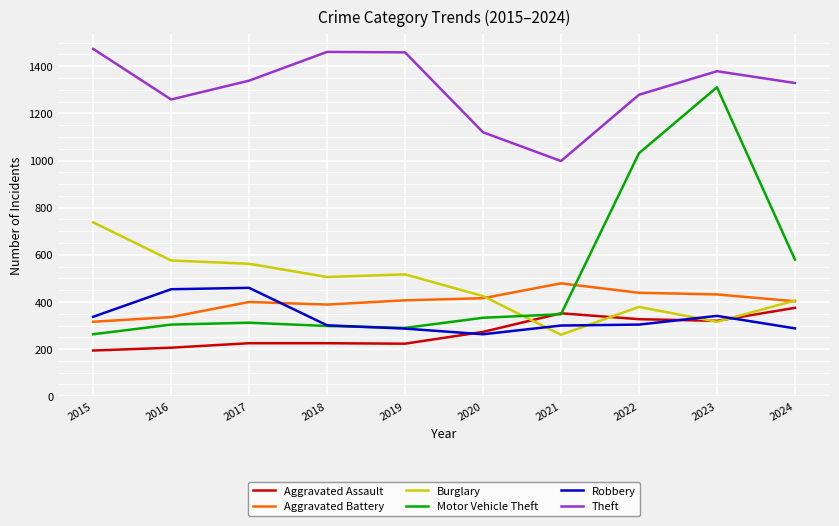

What is the difference between the maximum and minimum values in the Aggravated Assault series?

181